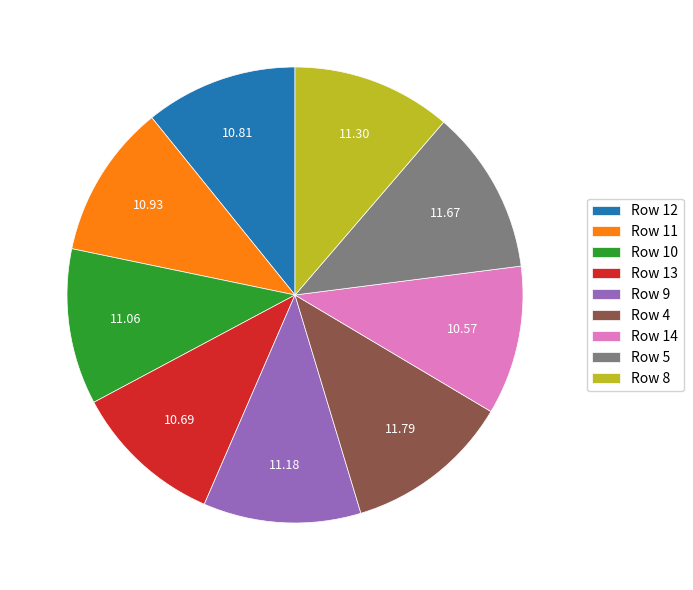

Is the sum of Row 11 and Row 9 greater than half?

No